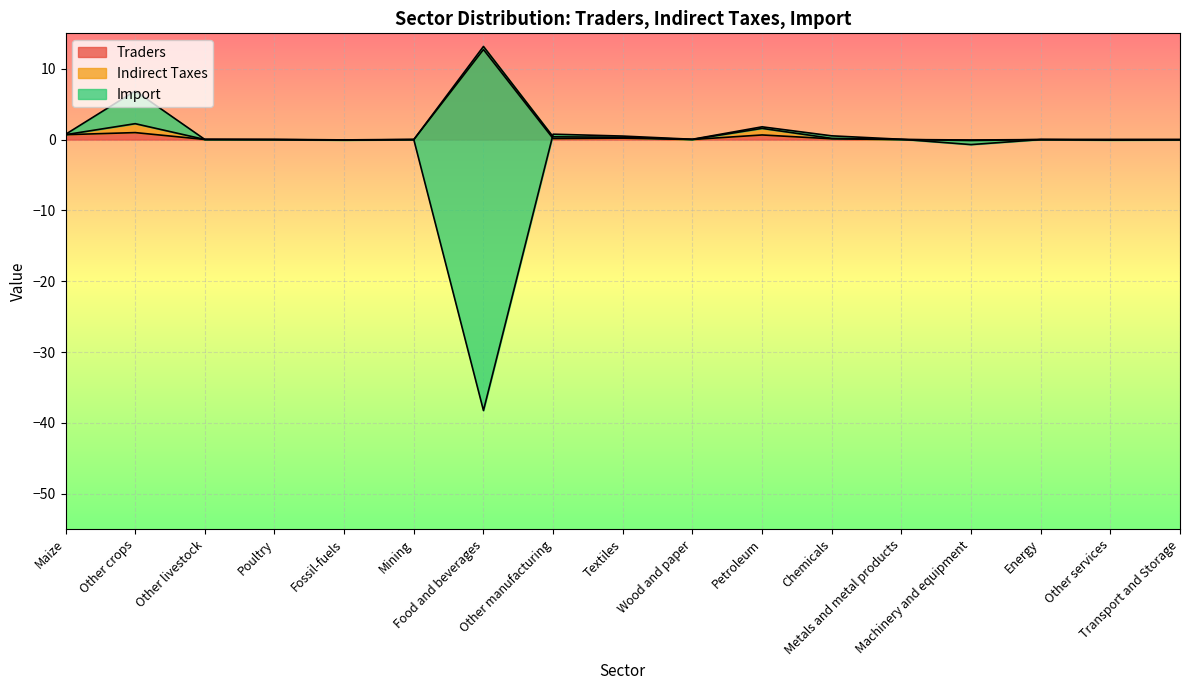

What is the maximum value for Traders?

12.7